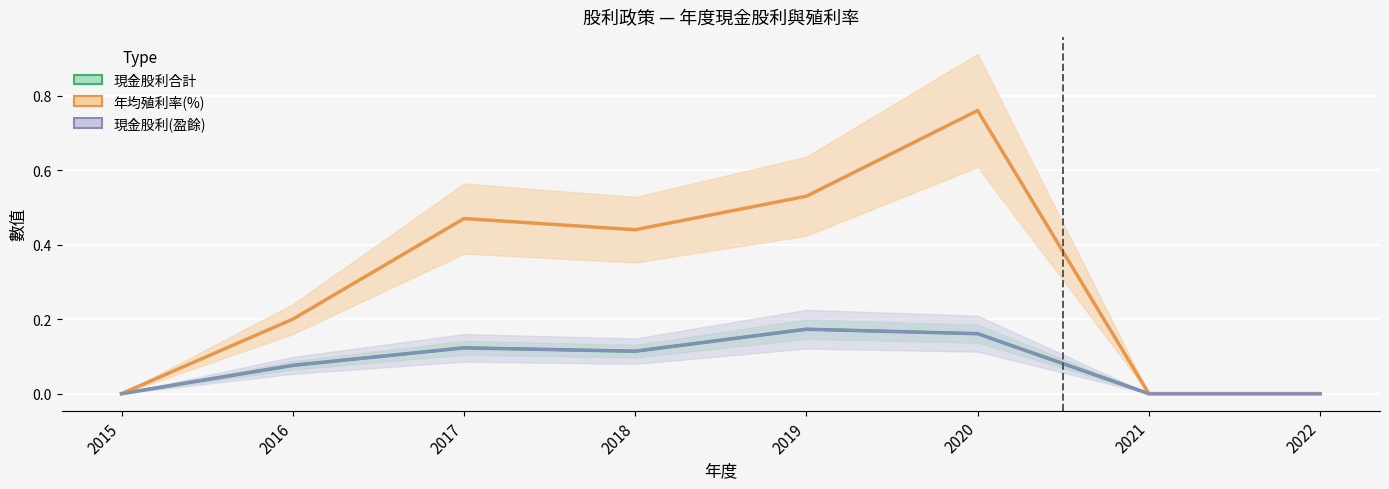

At which category is the sum across all series the highest?

2020